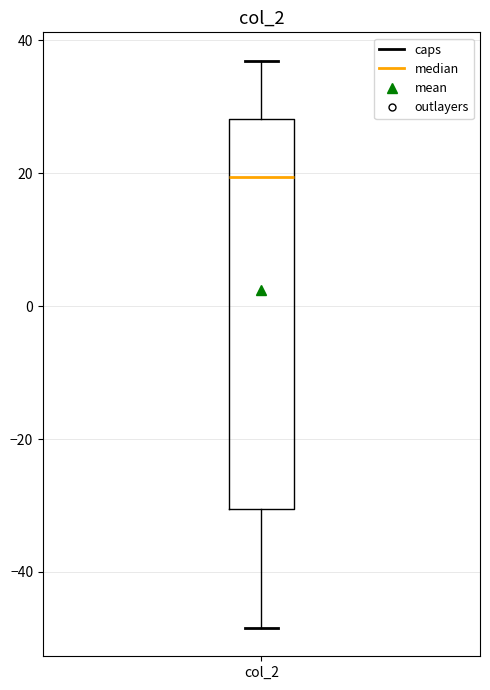

Where does the median line of the box for col_2 sit on the y-axis? The values are not printed on the chart, so give them approximately, as read against the axis.

20